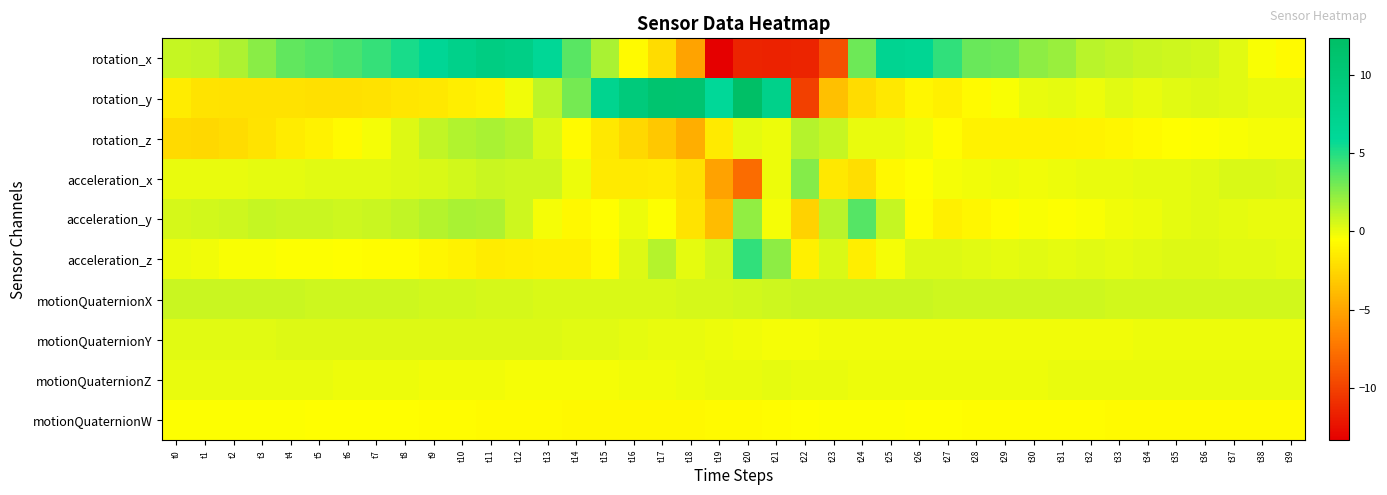

What is the minimum value shown in the chart?

-13.4